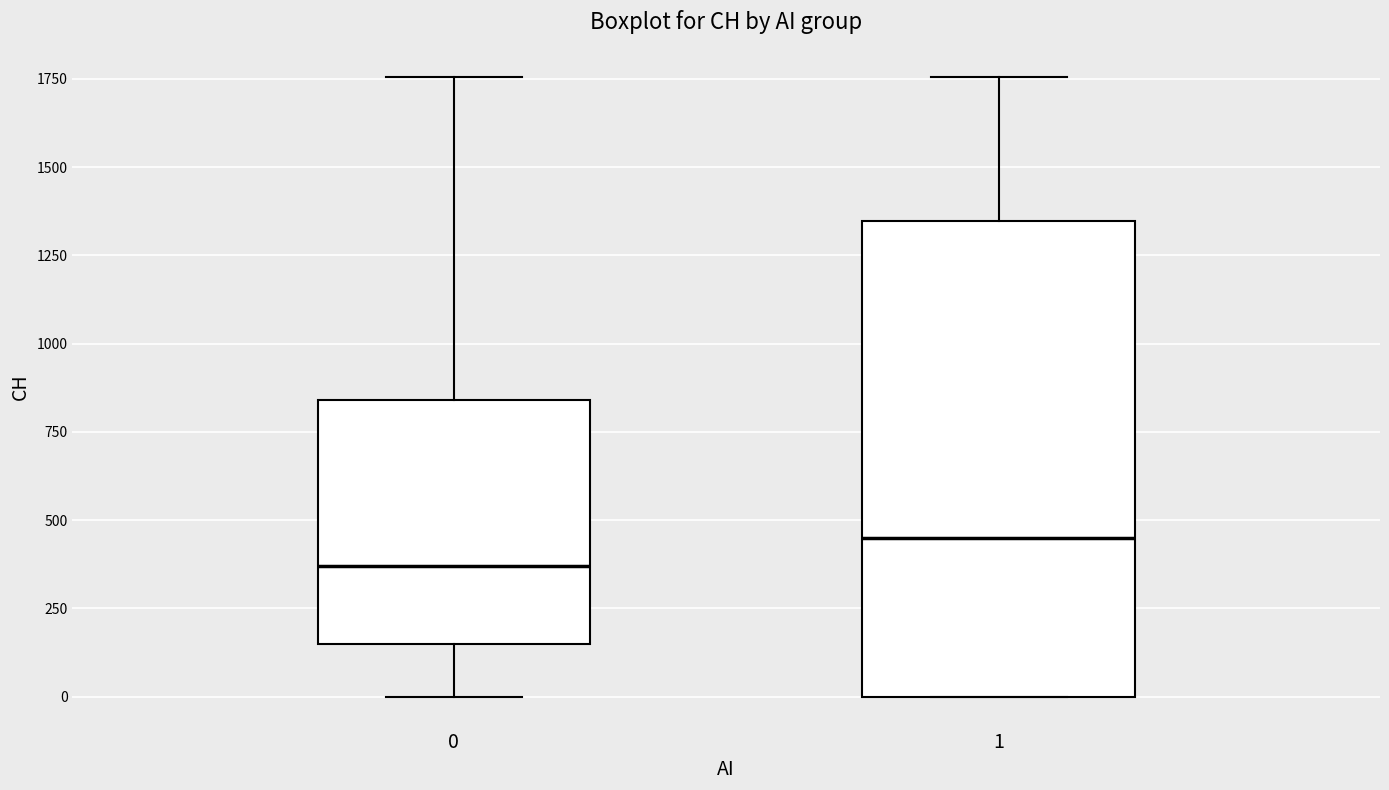

Which box is the tallest, from its lower edge to its upper edge?

1